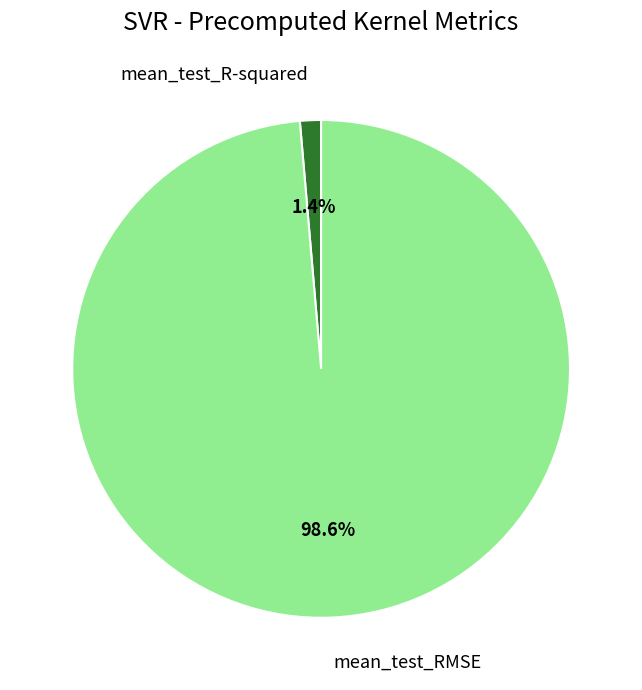

The mean_test_R-squared slice represents 7% of the pie. True or false?

False